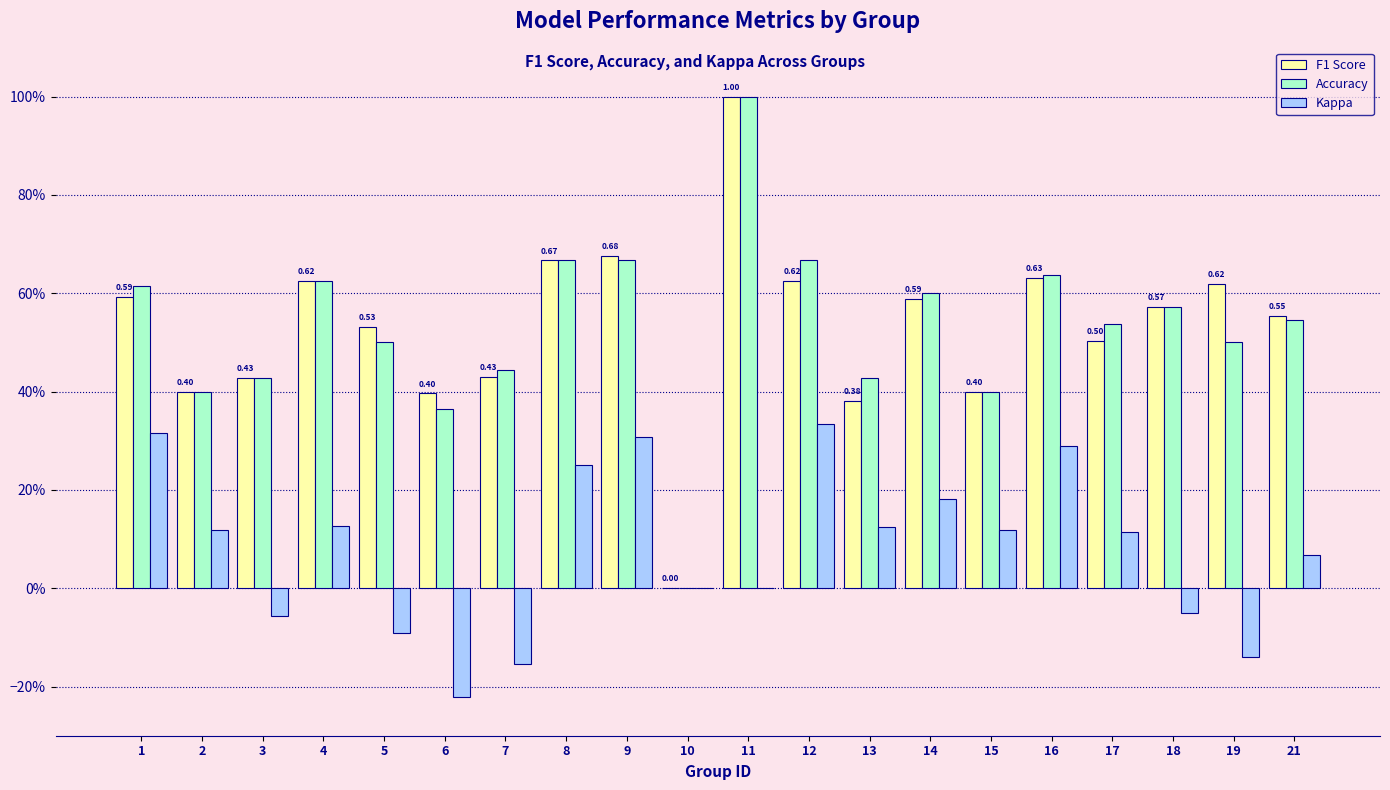

Which category has the highest value in the Accuracy series?

11